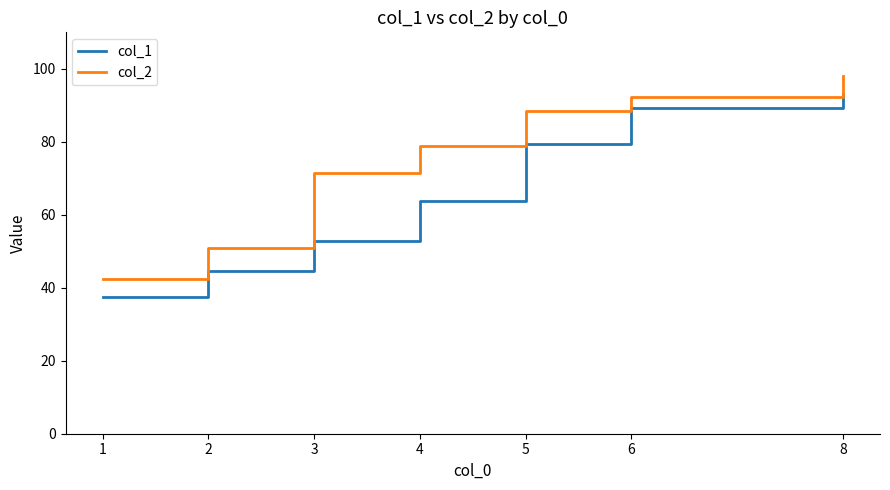

What is the sum of the col_1 values at 1 and 4?

101.1